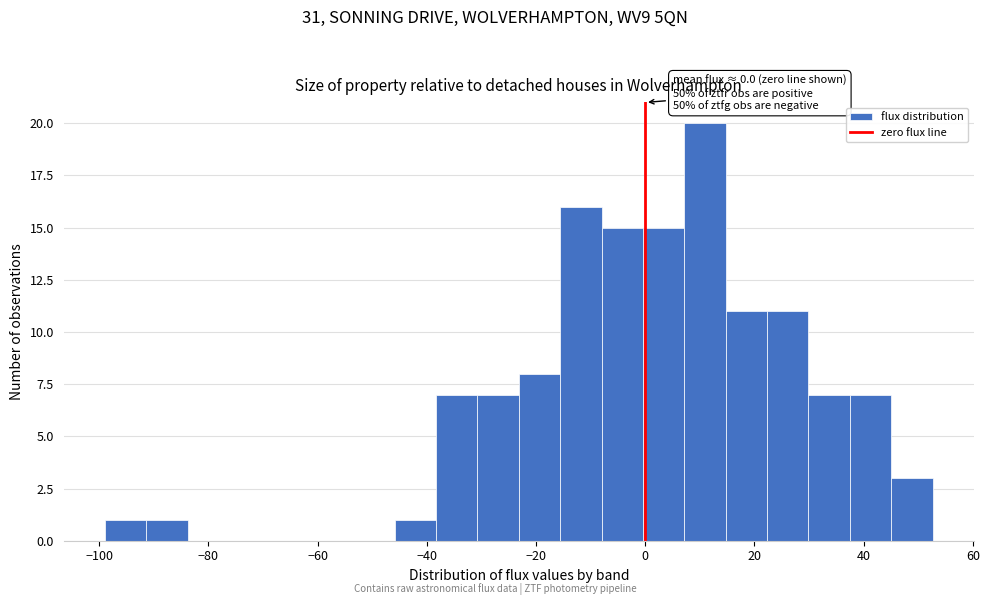

Read against the x-axis, roughly where is the centre of the tallest bar?

10